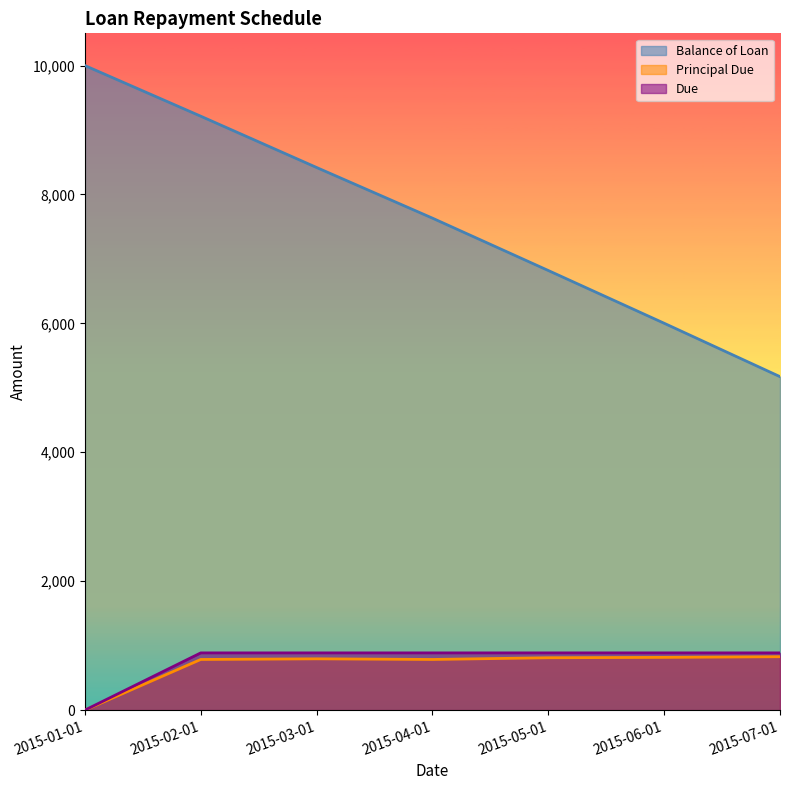

What are all the series names shown in the legend?

Balance of Loan, Principal Due, Due